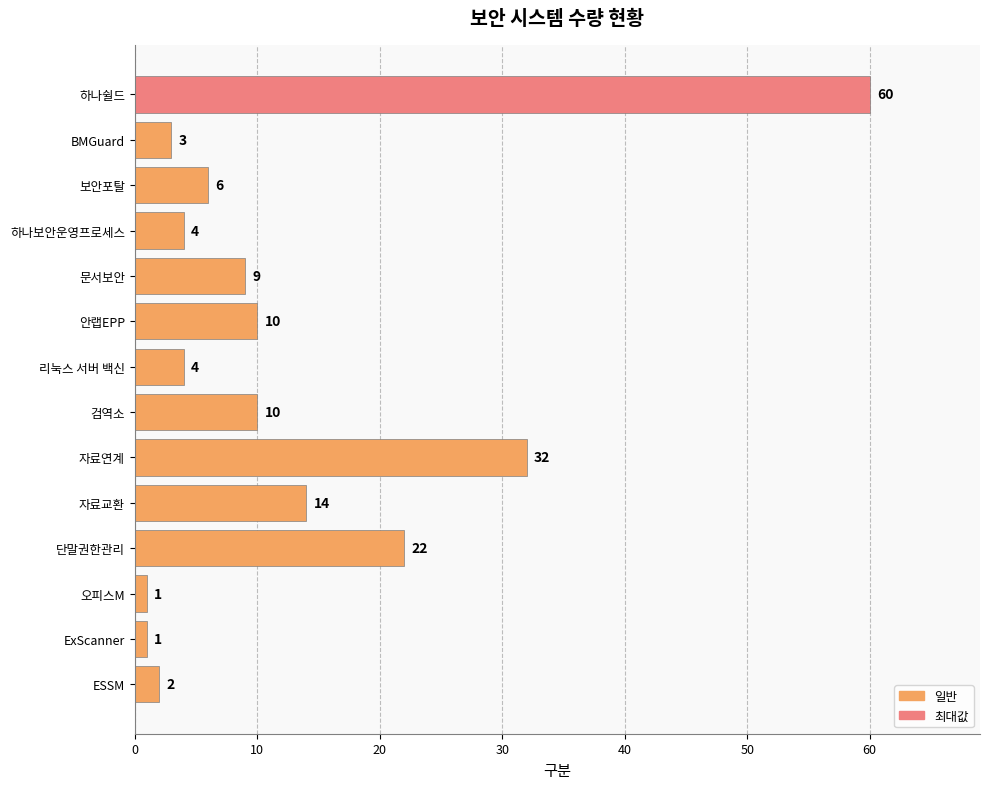

How many distinct data groups are displayed?

1